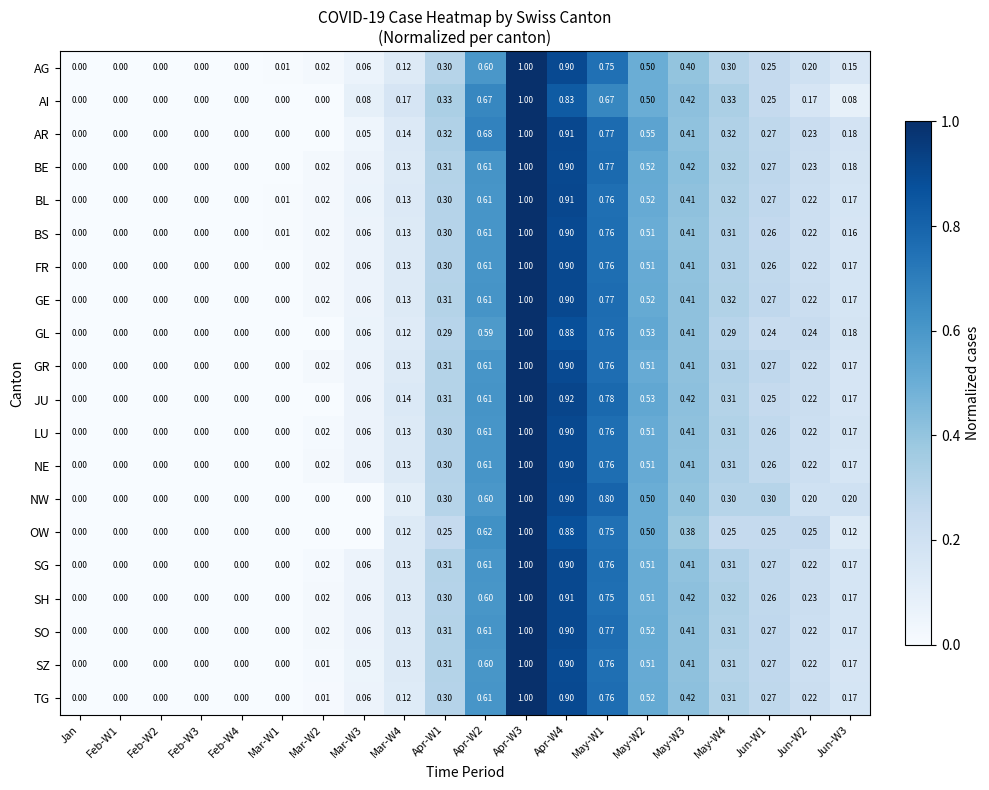

Which series has the largest total across all categories?

AR